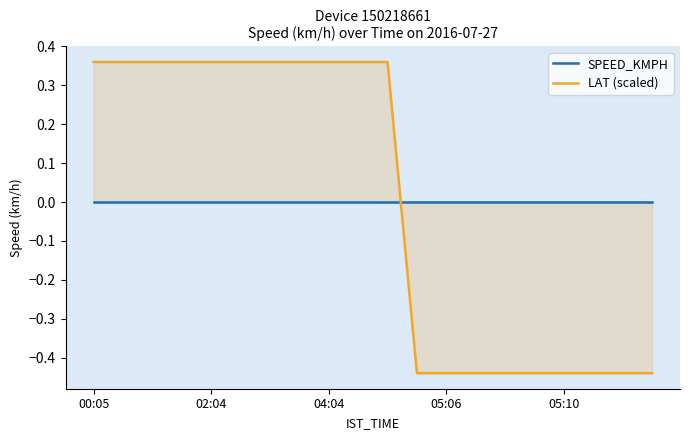

How many LAT (scaled) values are between 0 and 1?

11